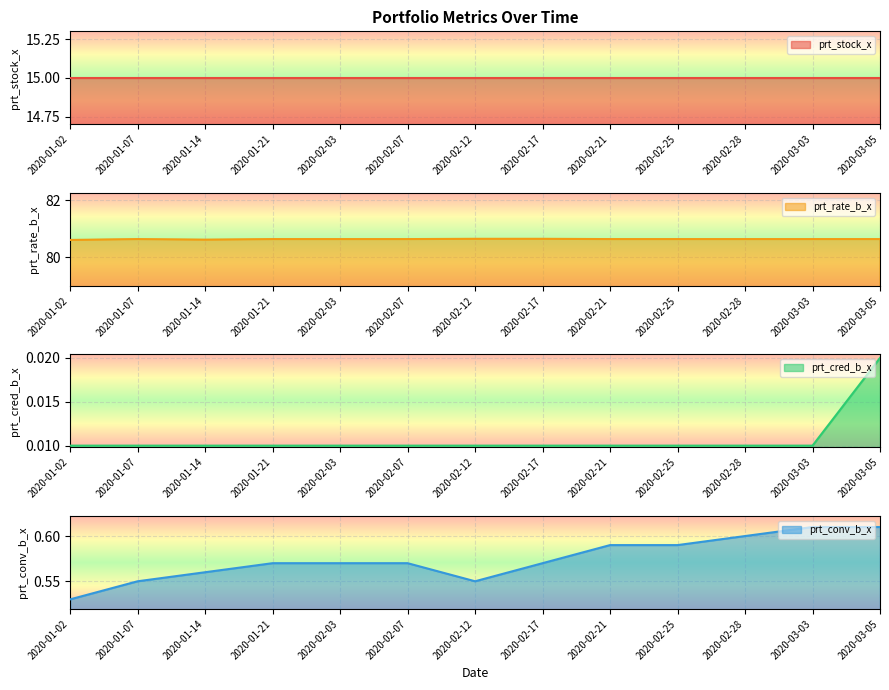

True or false: prt_conv_b_x and prt_rate_b_x cross at least once.

False